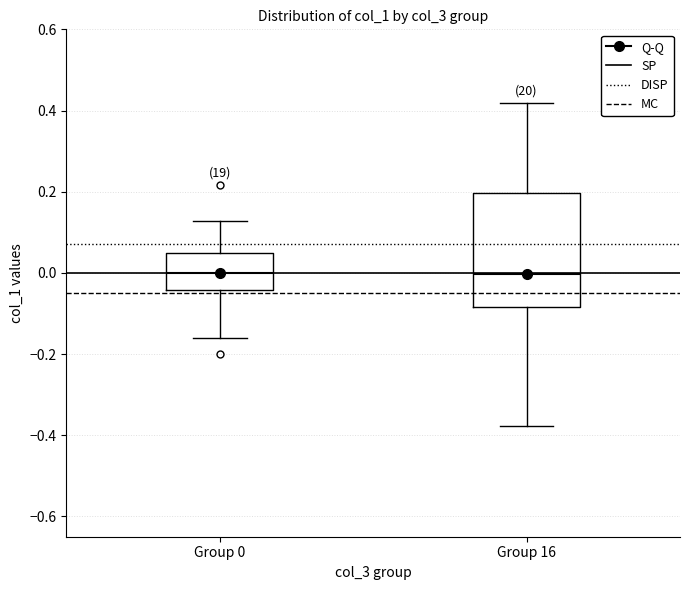

Which box is the tallest, from its lower edge to its upper edge?

Group 16